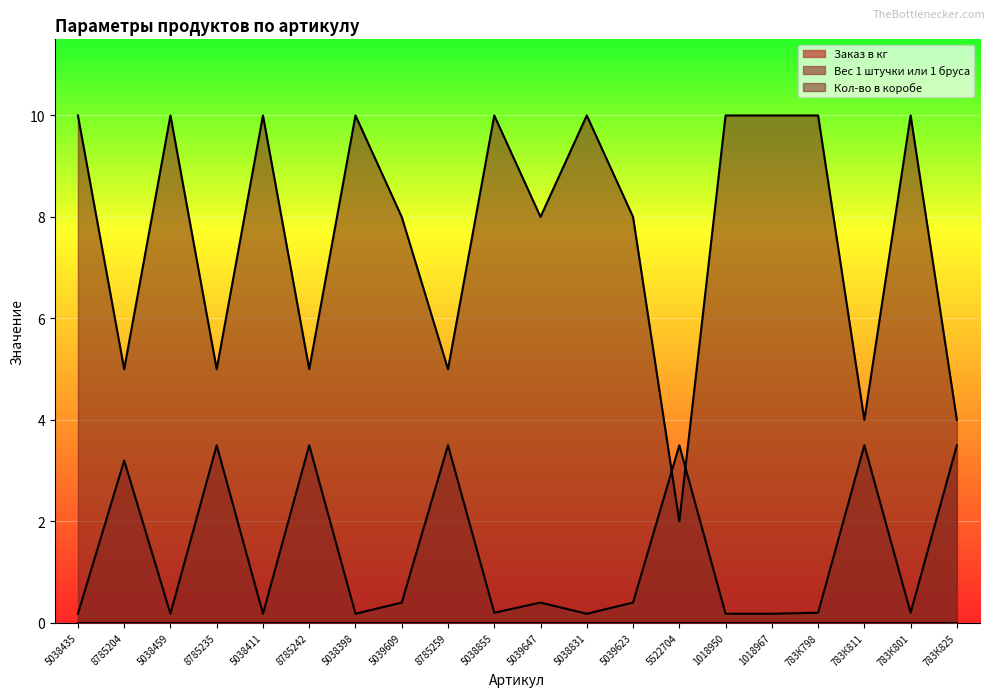

Where is Кол-во в коробе nearest to the value 6?

8785204